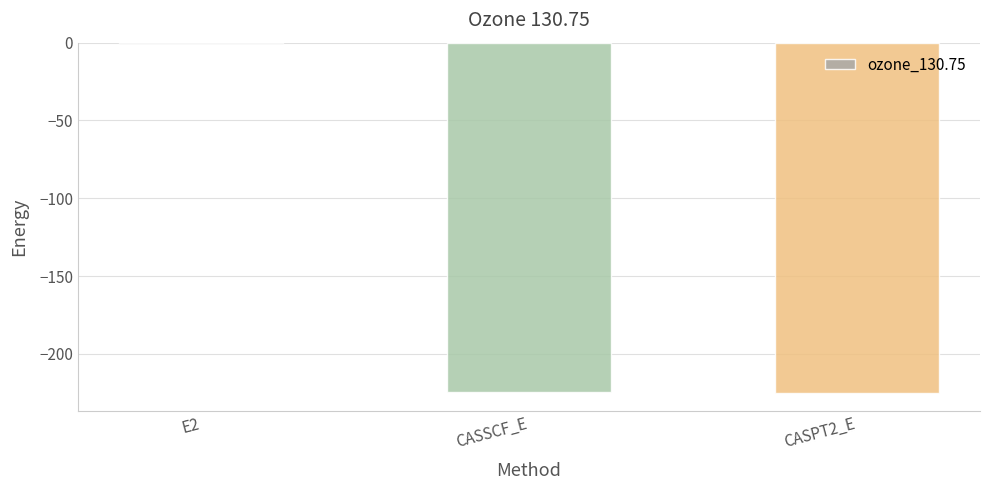

The chart shows a value of -49.2 at CASSCF_E. True or false?

False